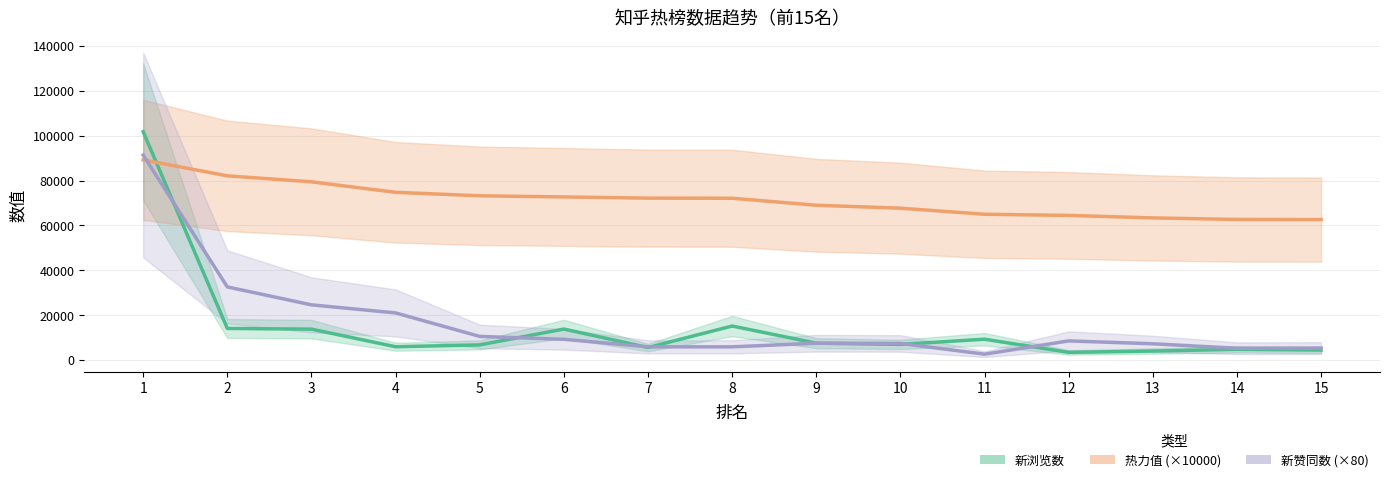

Where does the 热力值 (×10000) series first go above 72099?

1